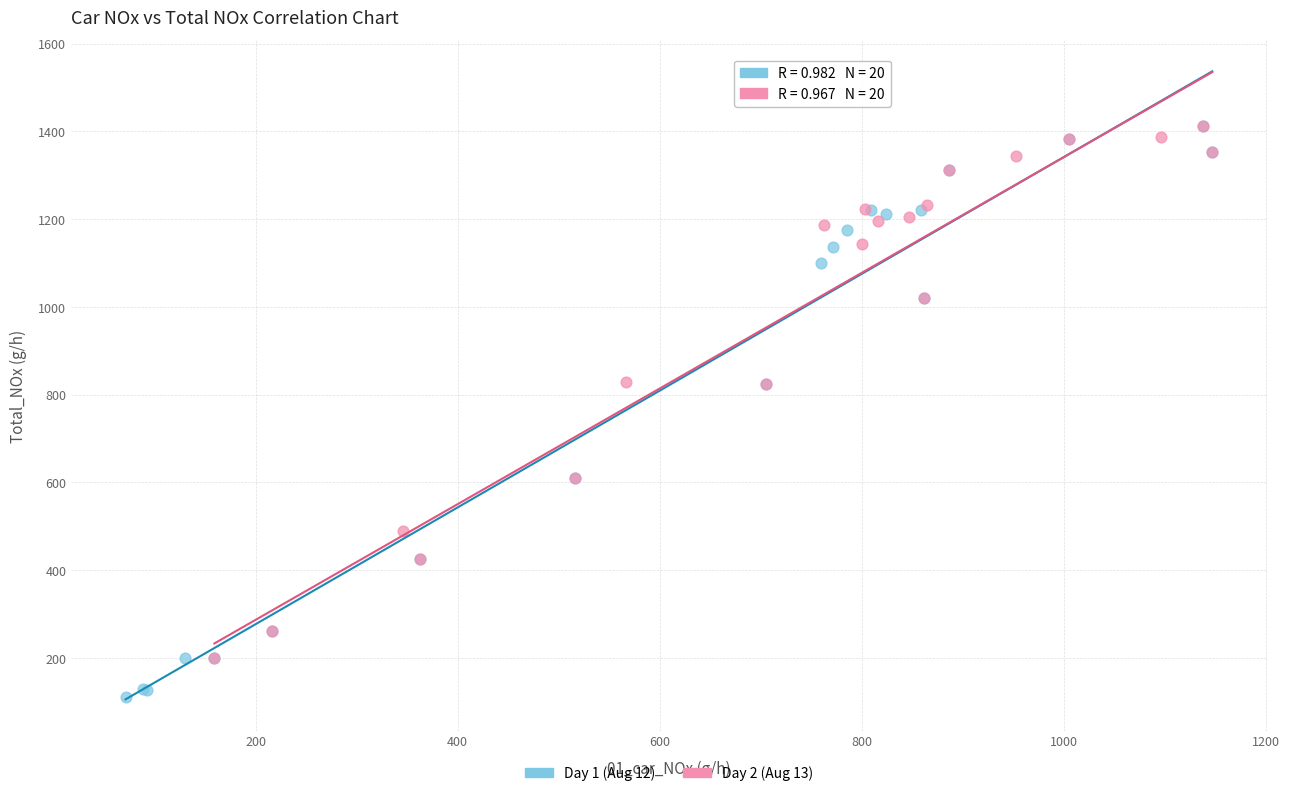

Which series has the largest Y range (max minus min)?

Day 1 (Aug 12)